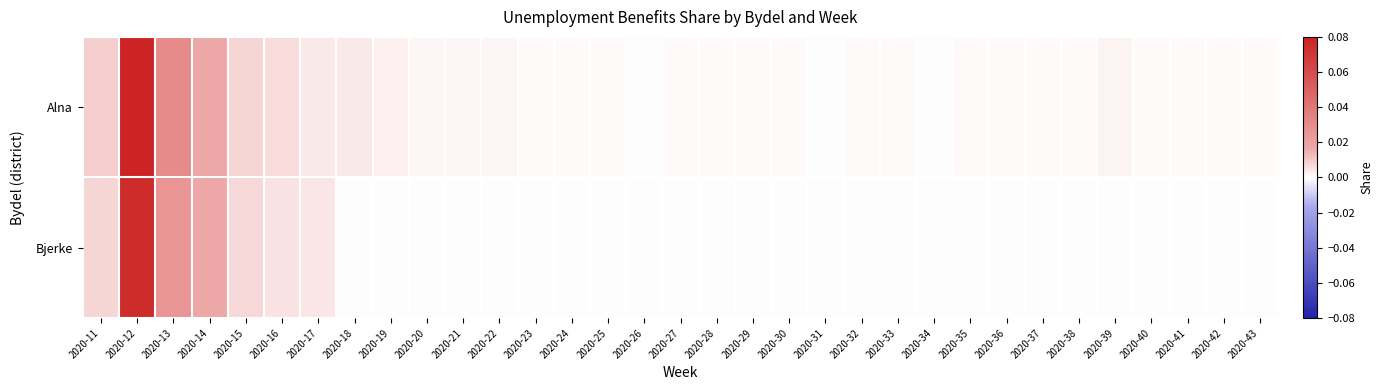

Reading left to right, what are all the values shown in this chart?

Alna: 2020-11=0.0	2020-12=0.1	2020-13=0.0	2020-14=0.0	2020-15=0.0	2020-16=0.0	2020-17=0.0	2020-18=0.0	2020-19=0.0	2020-20=0.0	2020-21=0.0	2020-22=0.0	2020-23=0.0	2020-24=0.0	2020-25=0.0	2020-26=0.0	2020-27=0.0	2020-28=0.0	2020-29=0.0	2020-30=0.0	2020-31=0.0	2020-32=0.0	2020-33=0.0	2020-34=0.0	2020-35=0.0	2020-36=0.0	2020-37=0.0	2020-38=0.0	2020-39=0.0	2020-40=0.0	2020-41=0.0	2020-42=0.0	2020-43=0.0
Bjerke: 2020-11=0.0	2020-12=0.1	2020-13=0.0	2020-14=0.0	2020-15=0.0	2020-16=0.0	2020-17=0.0	2020-18=0.0	2020-19=0.0	2020-20=0.0	2020-21=0.0	2020-22=0.0	2020-23=0.0	2020-24=0.0	2020-25=0.0	2020-26=0.0	2020-27=0.0	2020-28=0.0	2020-29=0.0	2020-30=0.0	2020-31=0.0	2020-32=0.0	2020-33=0.0	2020-34=0.0	2020-35=0.0	2020-36=0.0	2020-37=0.0	2020-38=0.0	2020-39=0.0	2020-40=0.0	2020-41=0.0	2020-42=0.0	2020-43=0.0